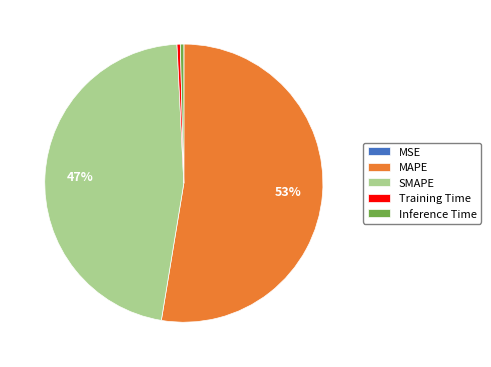

Which category has the biggest portion of the pie?

MAPE